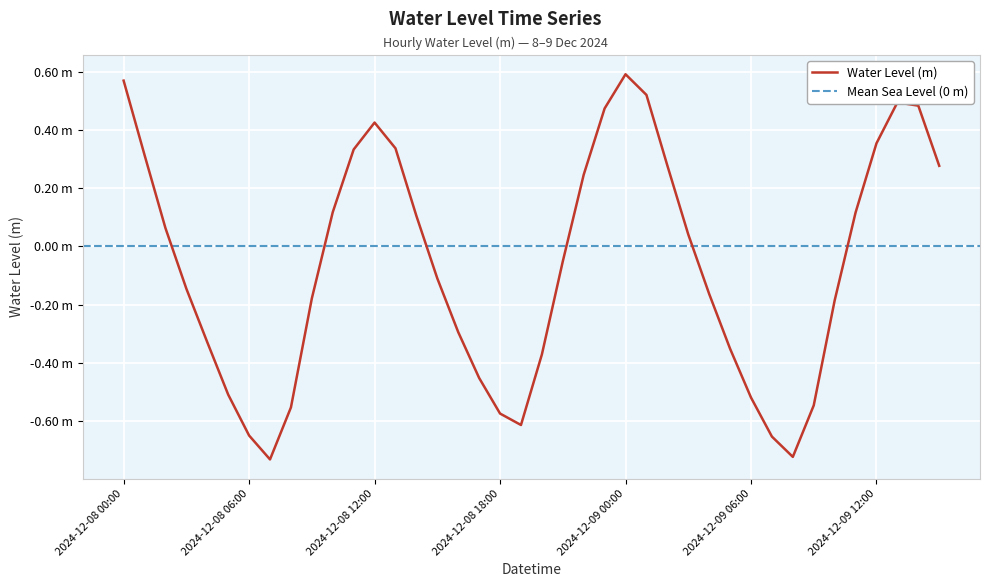

What is the sum of the values at 2024-12-09 03:00 and 2024-12-08 09:00?

-0.1